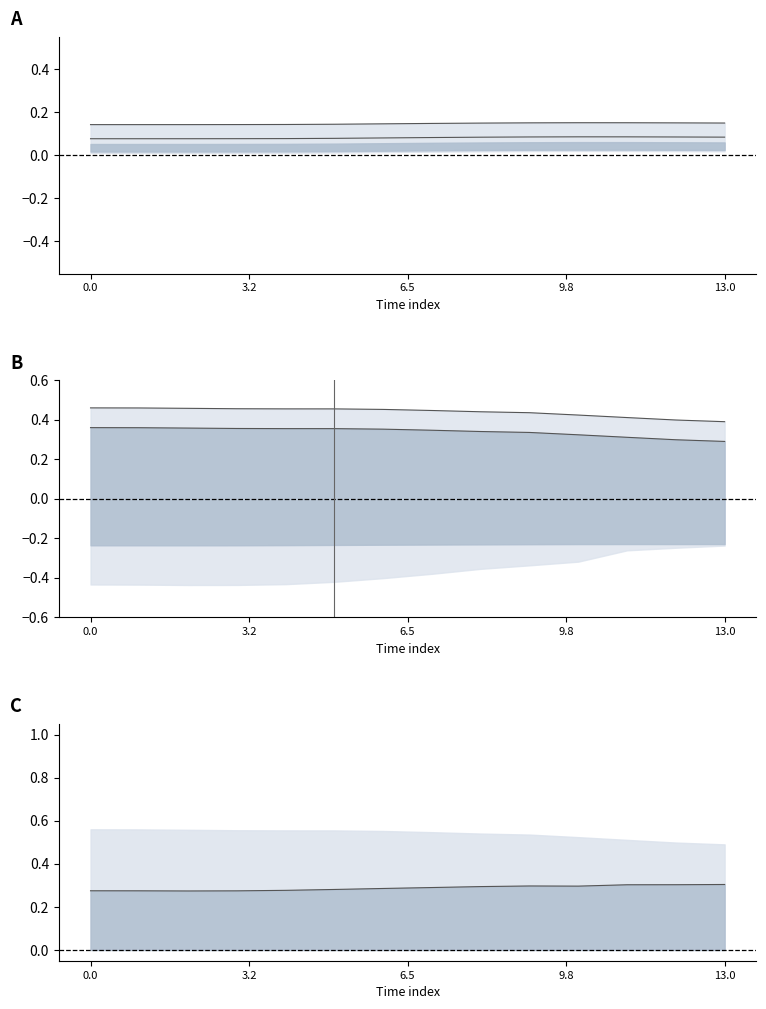

Reading left to right, extract all data points from this chart.

z: 0.1	0.1	0.1	0.1	0.1	0.1	0.1	0.1	0.1	0.2	0.2	0.2	0.2	0.1
q: 0.5	0.5	0.5	0.5	0.5	0.5	0.5	0.4	0.4	0.4	0.4	0.4	0.4	0.4
x: 0.3	0.3	0.3	0.3	0.3	0.3	0.3	0.3	0.3	0.3	0.3	0.3	0.3	0.3
y_1: 0.4	0.4	0.4	0.4	0.4	0.4	0.4	0.3	0.3	0.3	0.3	0.3	0.3	0.3